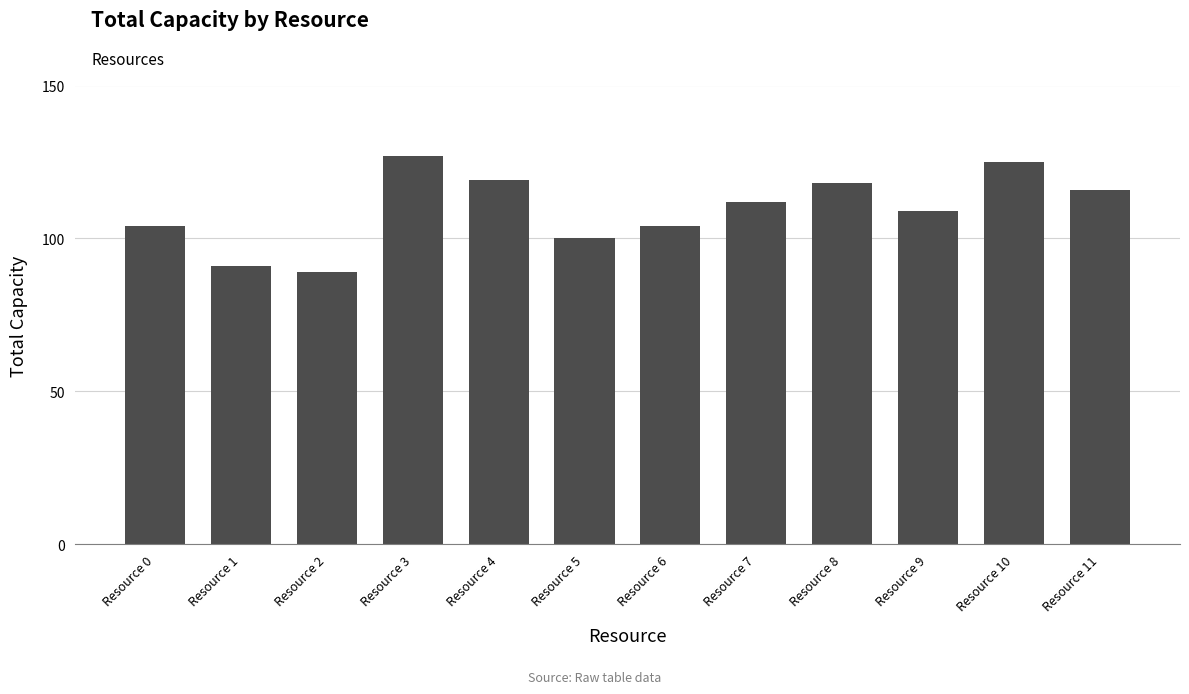

Reading left to right, what are all the values shown in this chart?

104	91	89	127	119	100	104	112	118	109	125	116